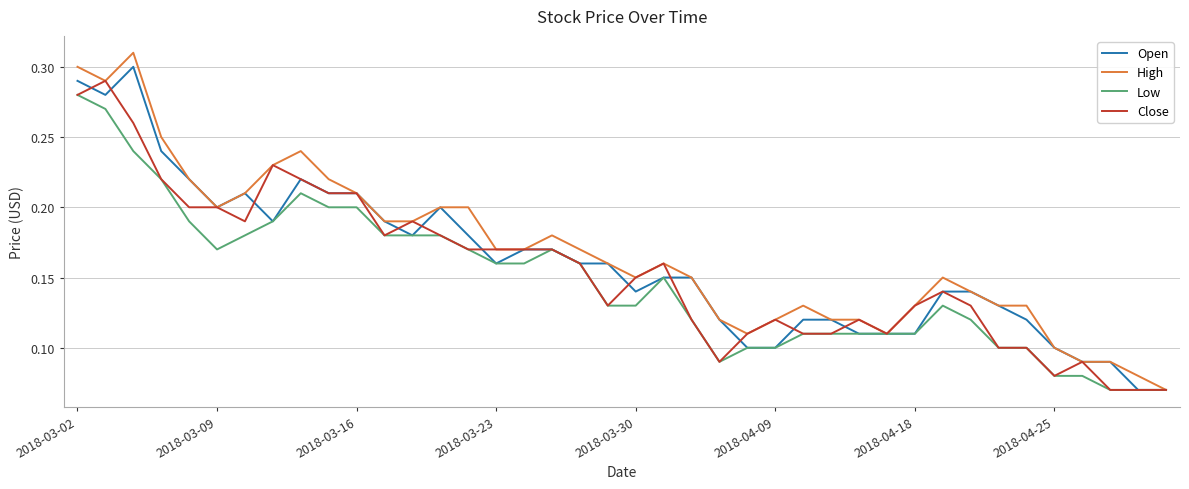

Which series has the largest total across all categories?

High